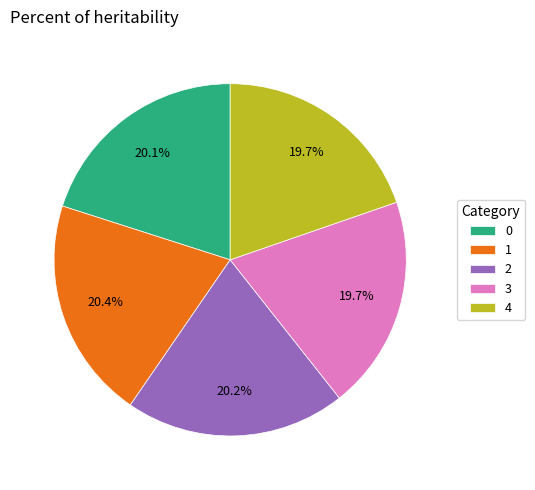

Do 4 and 2 together represent more than half of the pie?

No